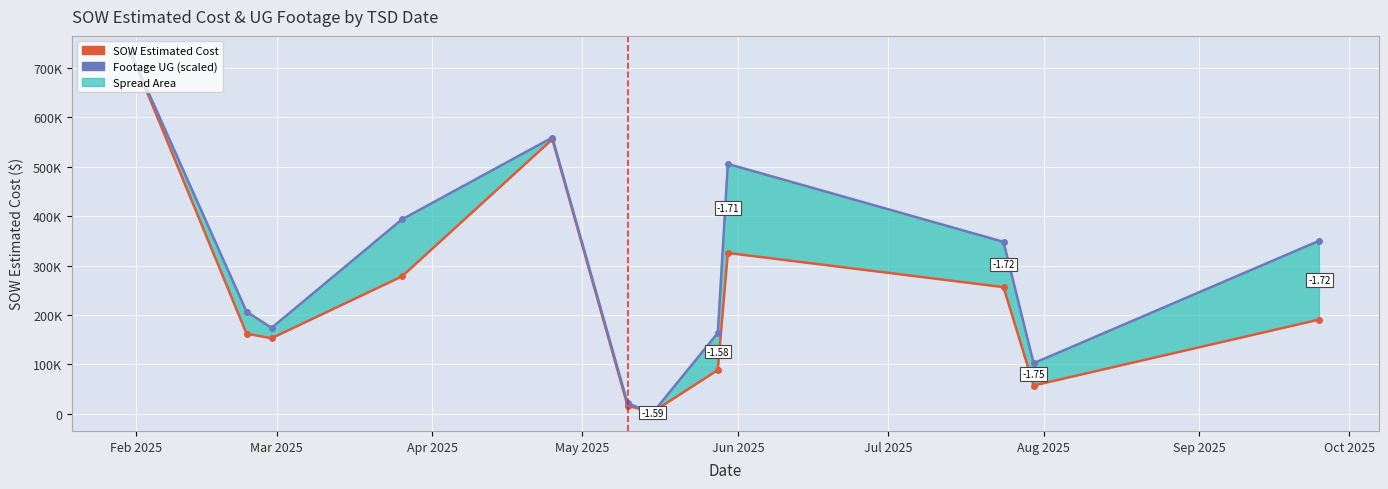

What is the label of the 1st point from the left?

Feb 2025